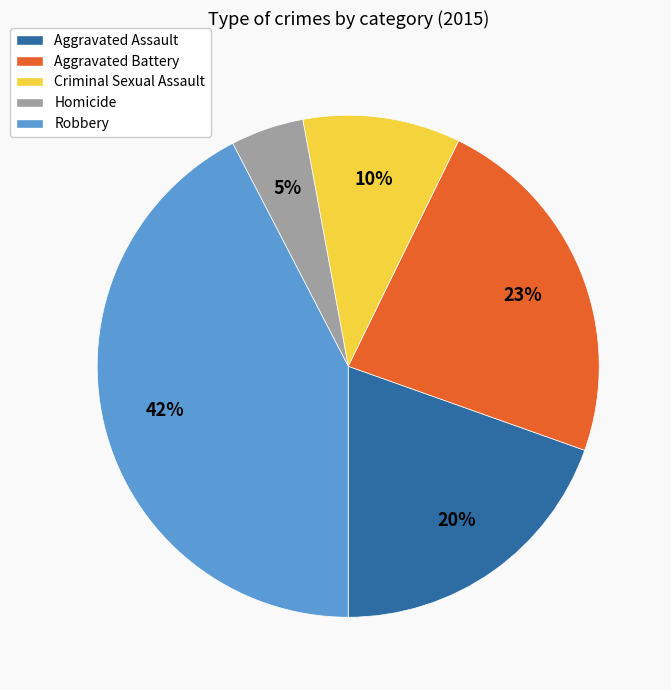

To the nearest percent, what is the average slice percentage?

20%